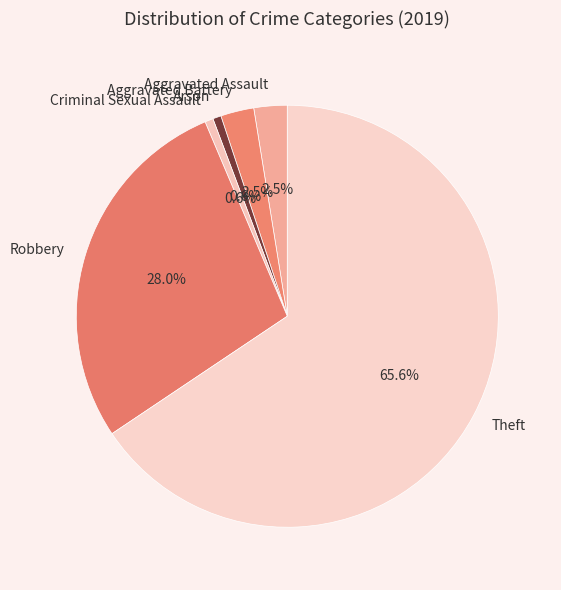

Count the number of slices in the pie.

6